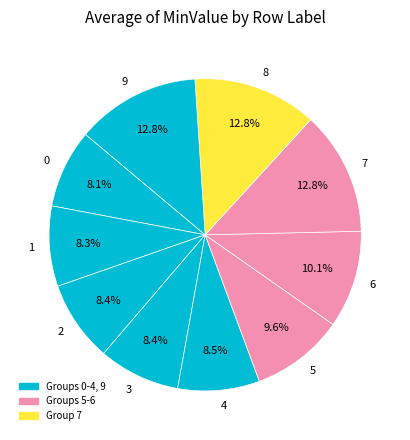

Is it true that 9 is 13% of the pie?

True